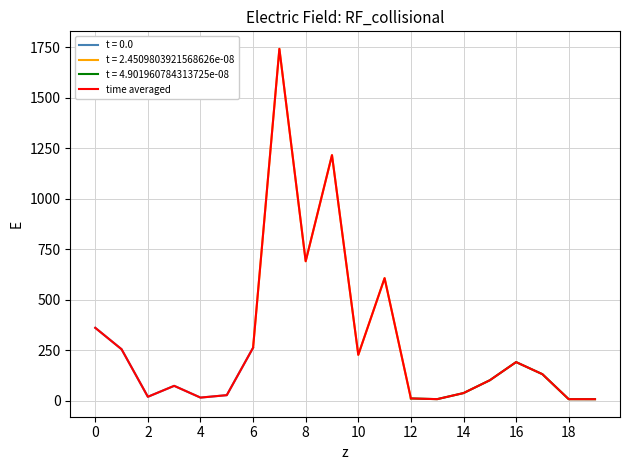

What is the sum of all values?

6015.5